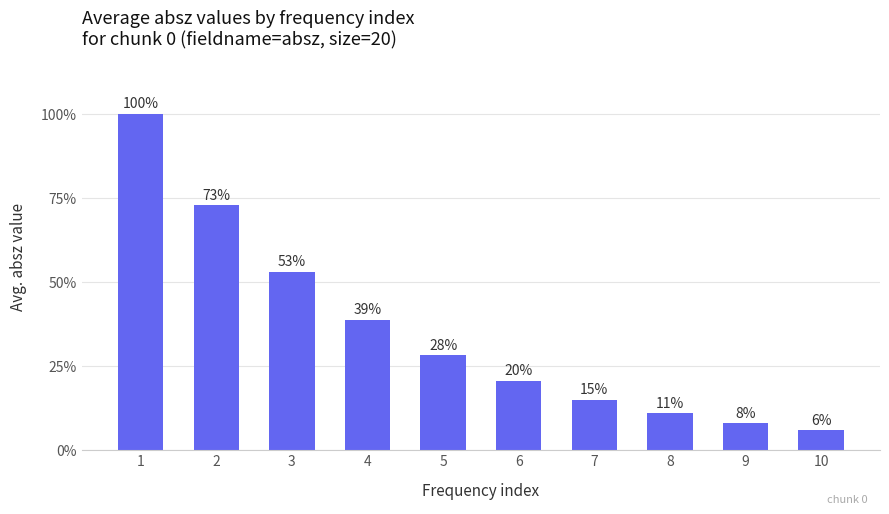

Does the chart contain any negative values?

No